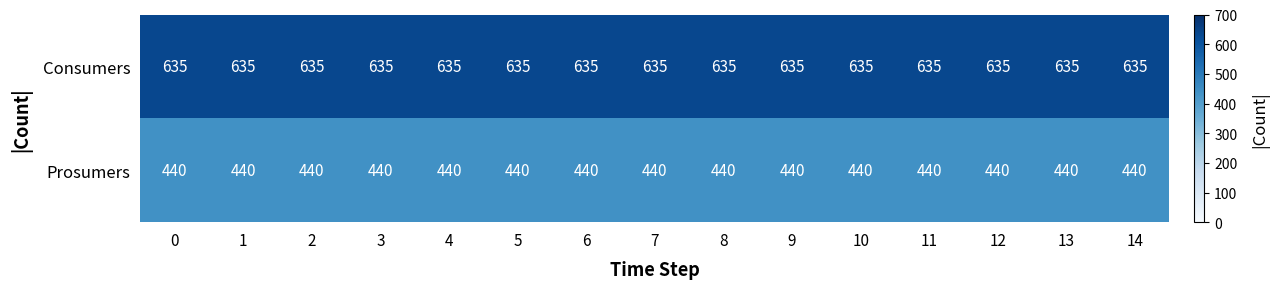

Which series has the largest total across all categories?

Consumers